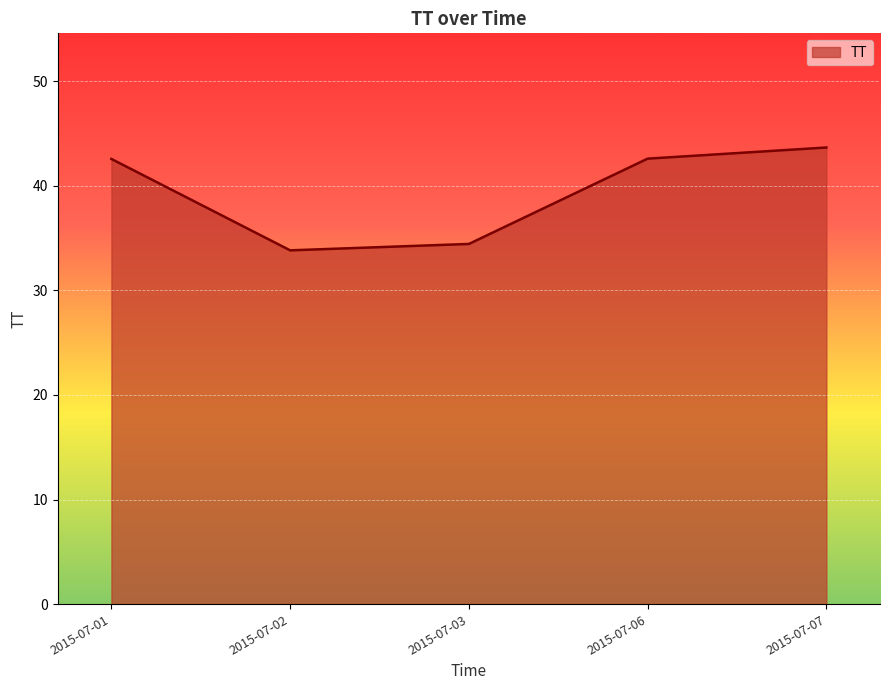

What is the ratio of the value at 2015-07-01 to the value at 2015-07-07?

1.0